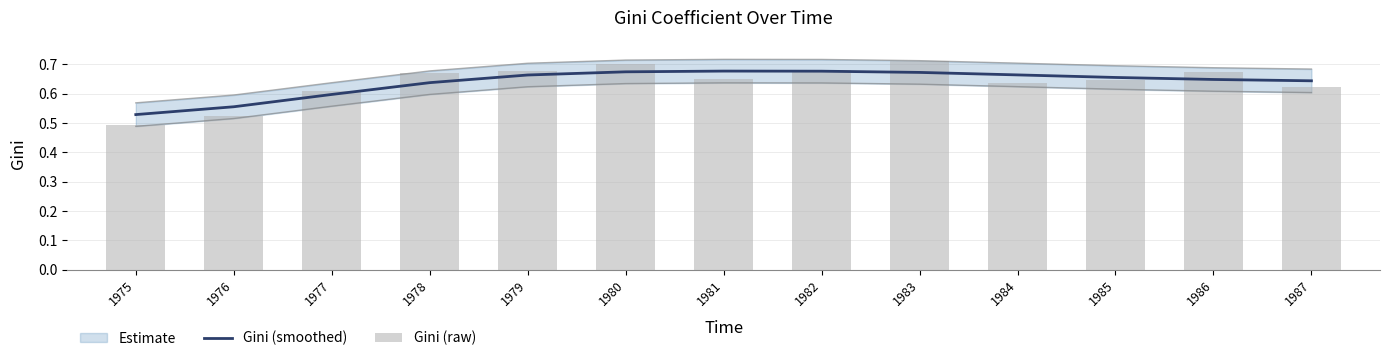

The value of Gini (smoothed) at 1981 is 0.2. True or false?

False